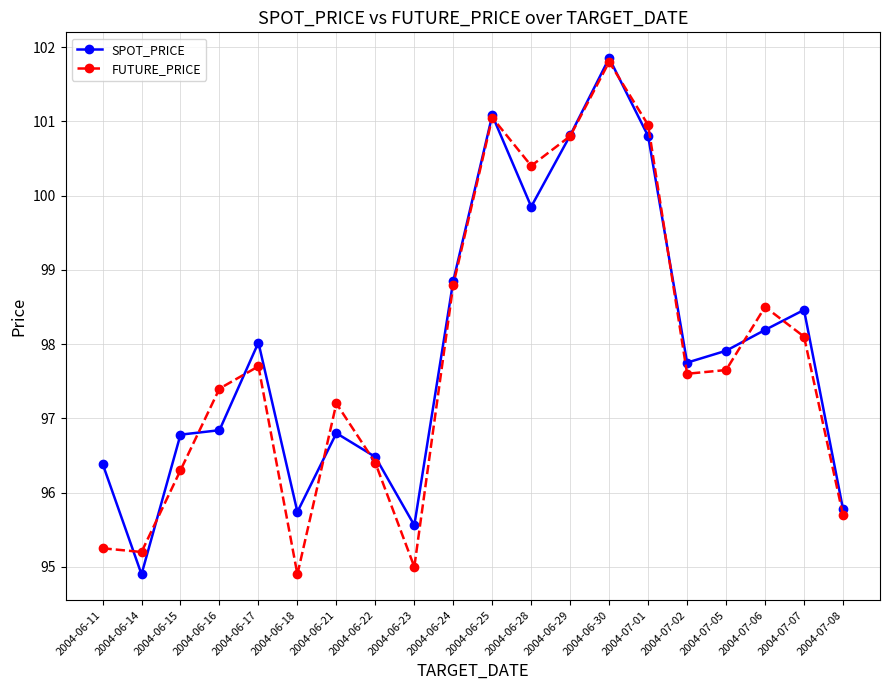

How many series are shown in this chart?

2